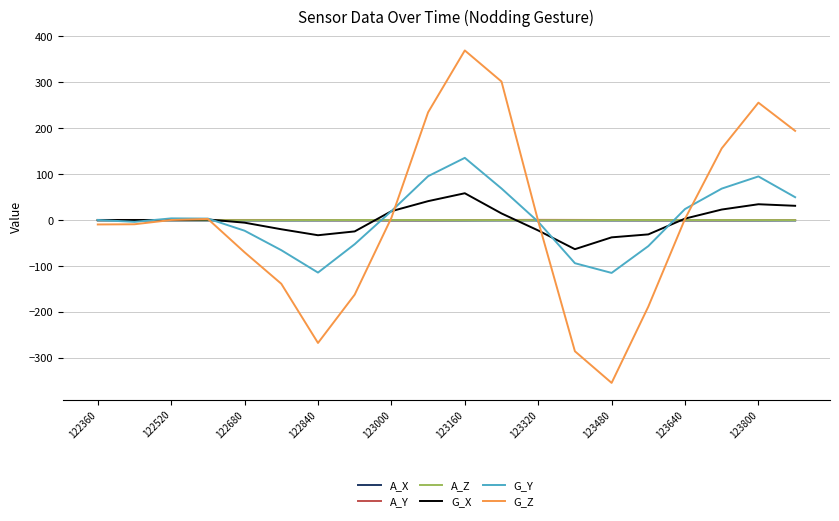

Which series has the largest range (max minus min)?

G_Z